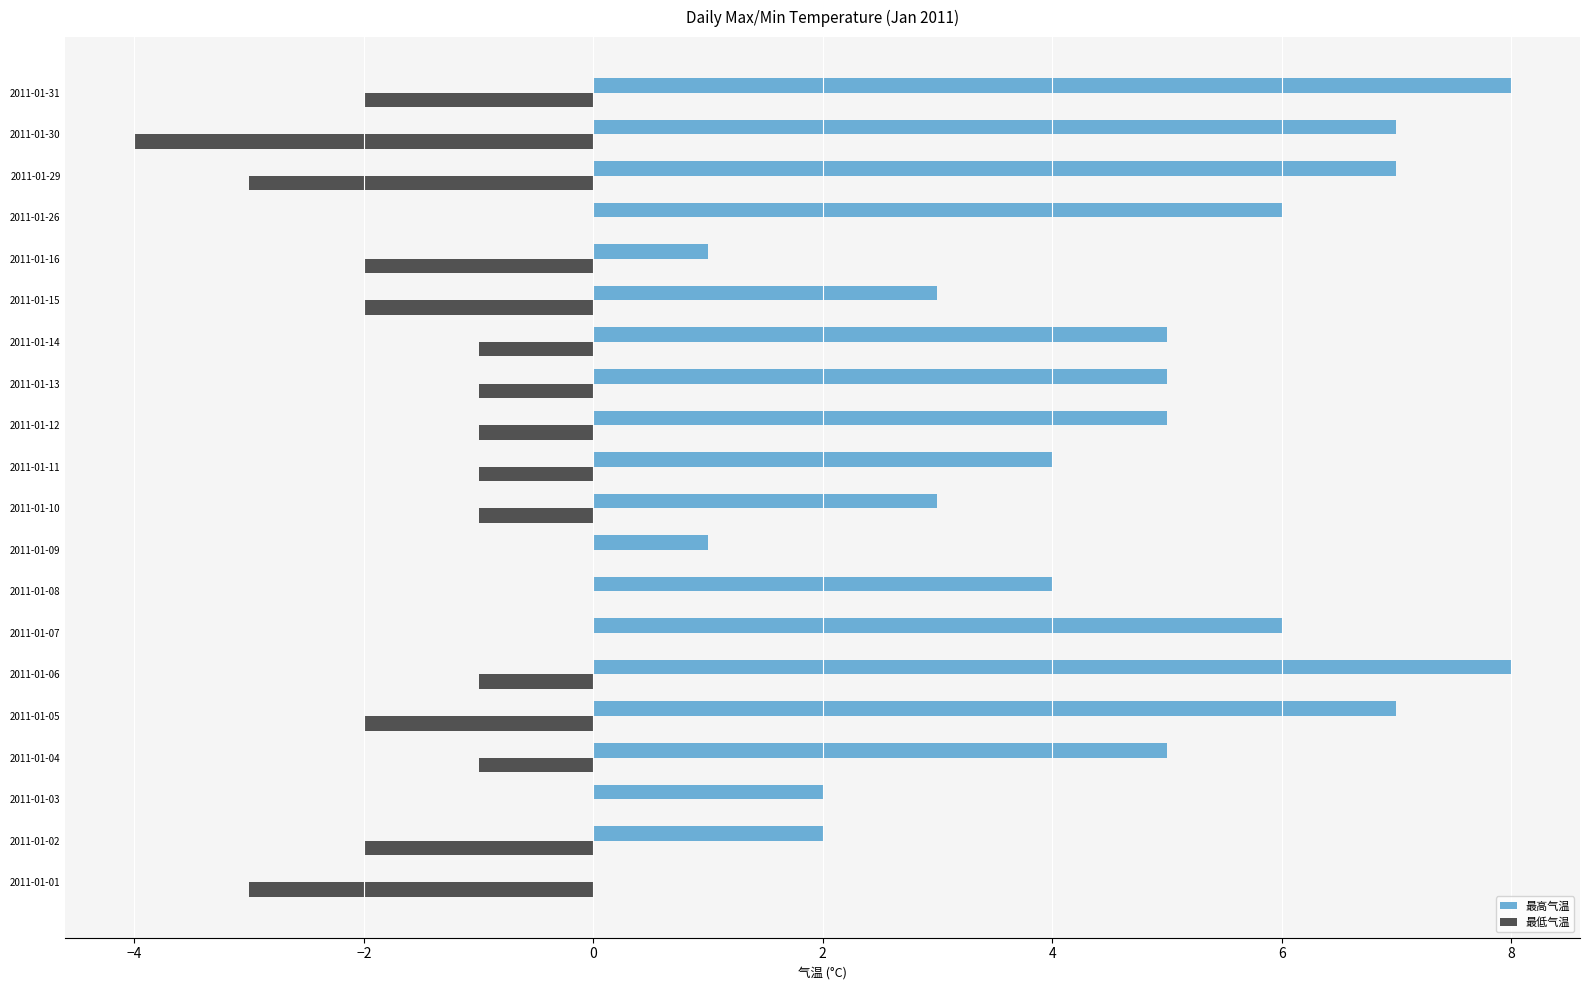

What is the sum of all 最高气温 values?

89